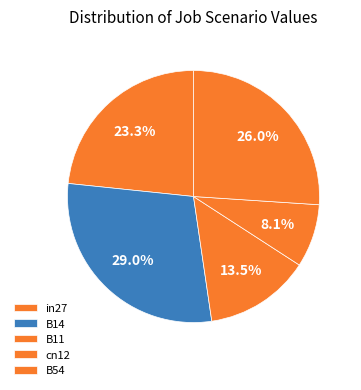

True or false: cn12 accounts for 1% of the total.

False